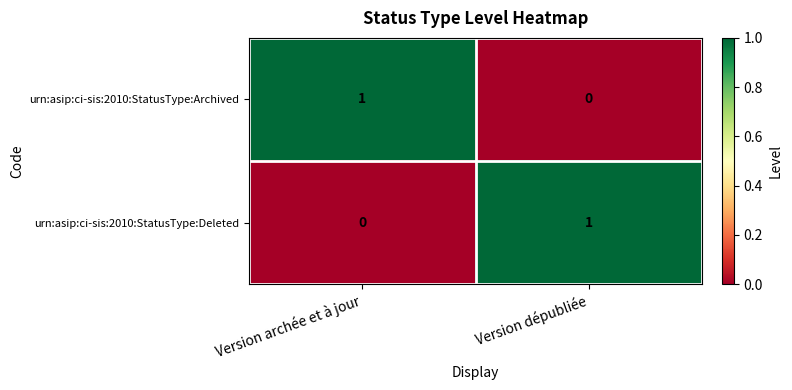

At how many categories does at least one series exceed 0?

2